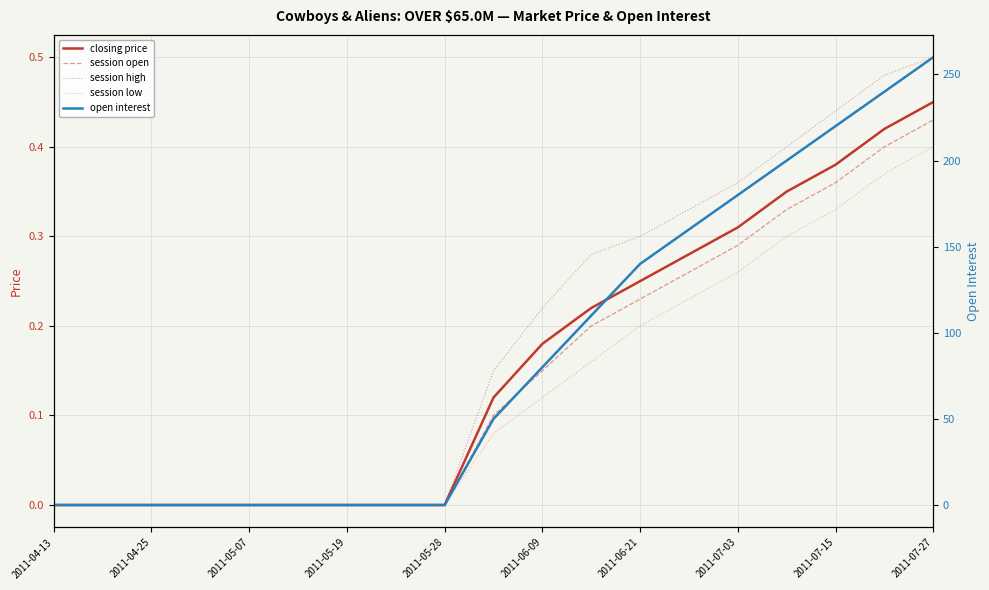

Is the value of session open at 2011-07-03 greater than the value of session low at 2011-04-25?

Yes